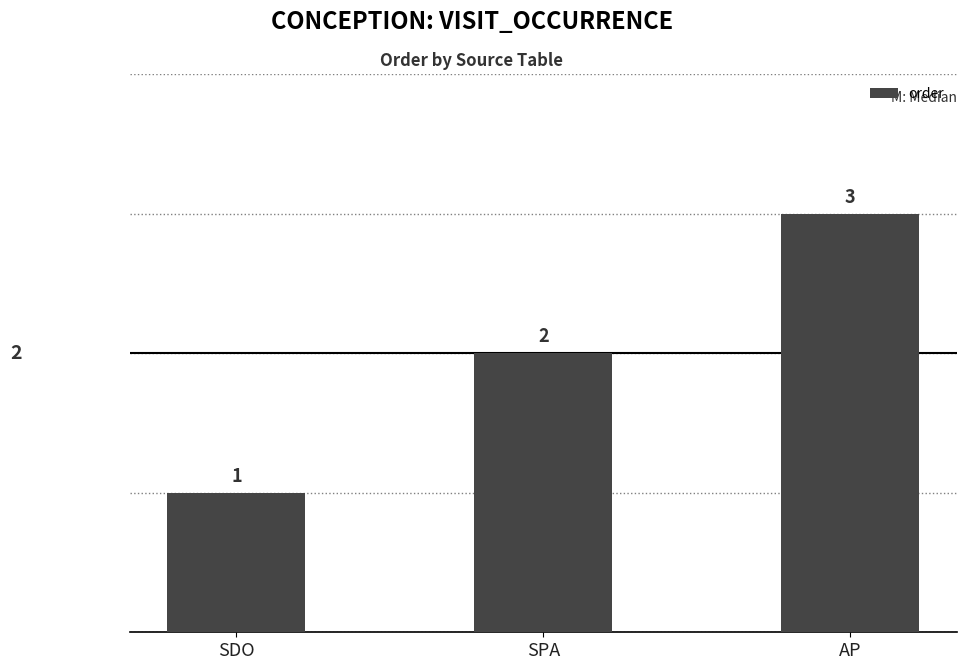

What is the change in value from SDO to AP?

+2